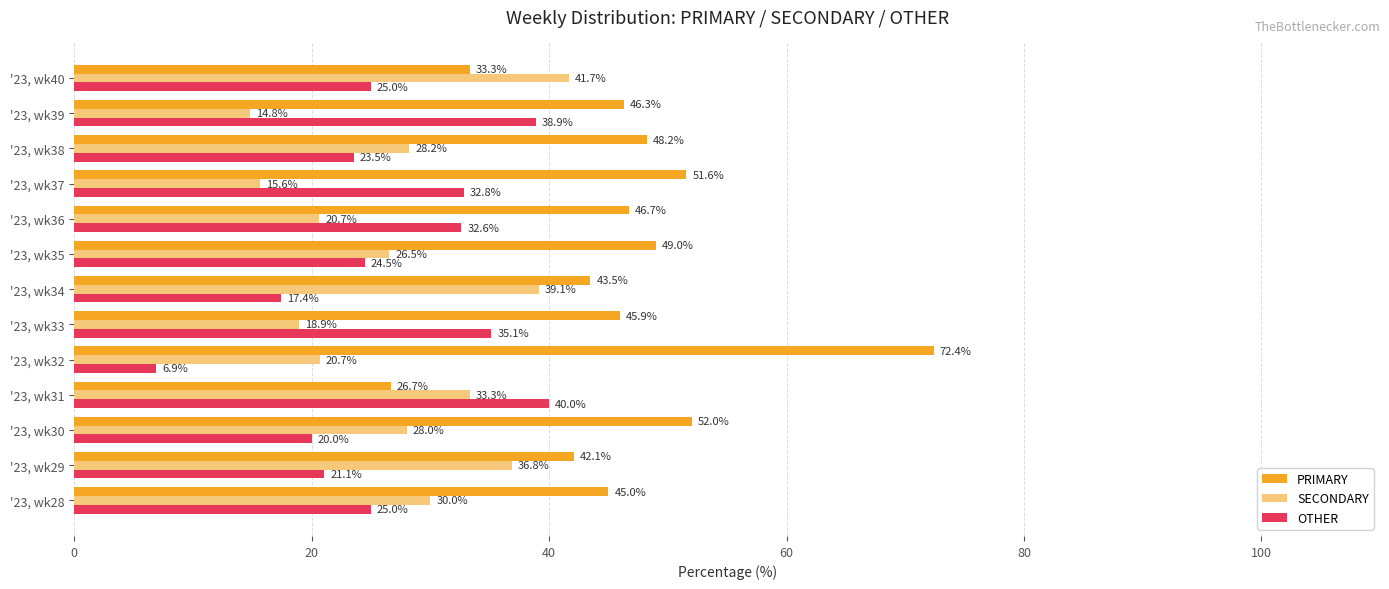

Rank the categories by PRIMARY value from highest to lowest.

'23, wk32, '23, wk30, '23, wk37, '23, wk35, '23, wk38, '23, wk36, '23, wk39, '23, wk33, '23, wk28, '23, wk34, '23, wk29, '23, wk40, '23, wk31